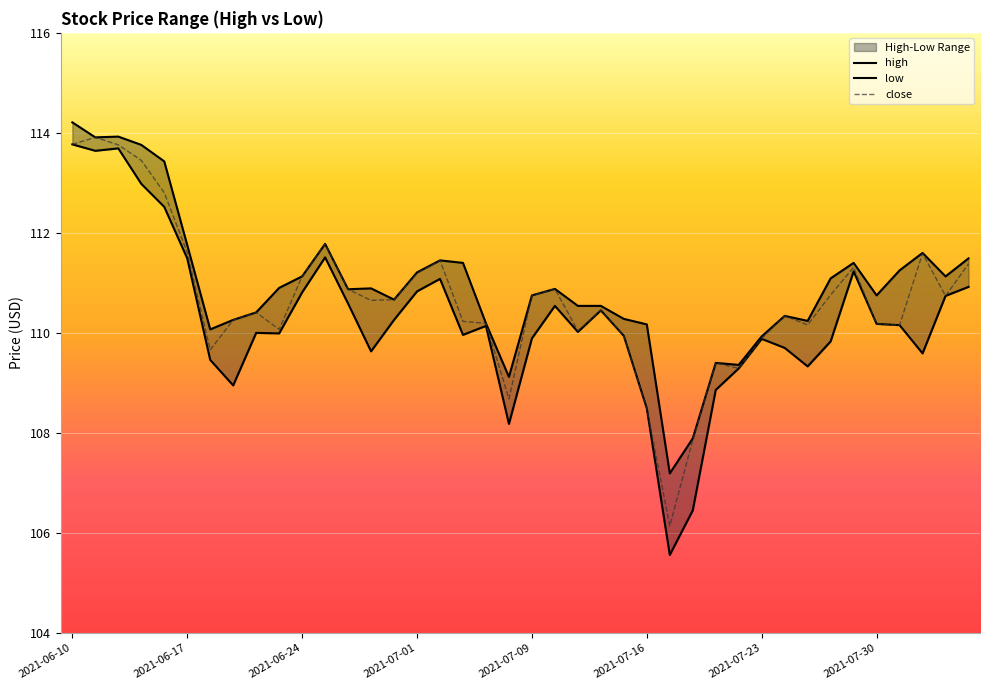

What is the highest value of the close series?

113.9